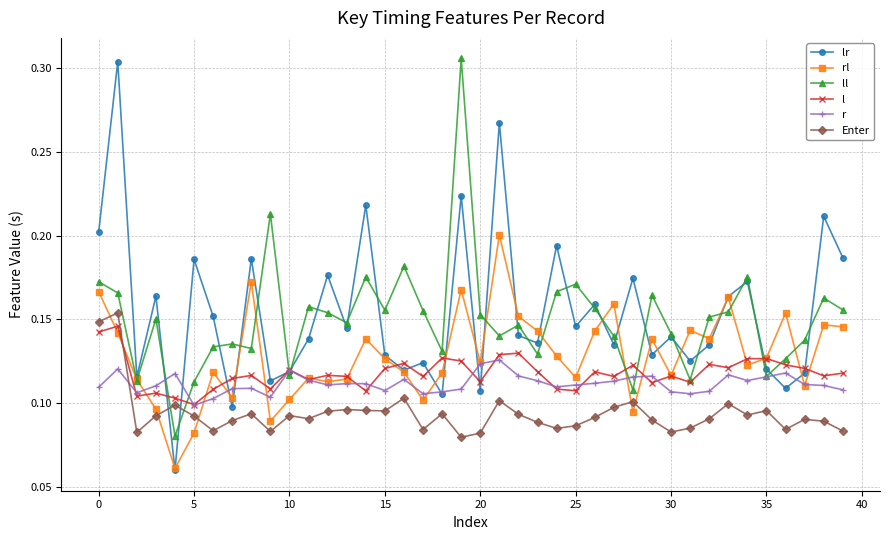

Does the chart display data point markers on the line(s)?

Yes